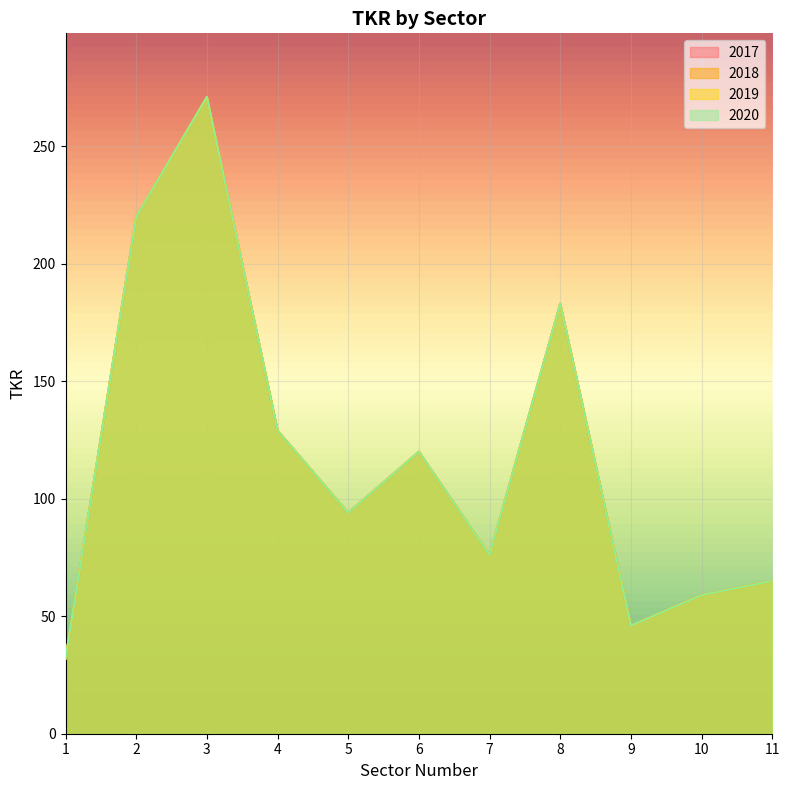

Where does the 2019 series first go above 94?

2